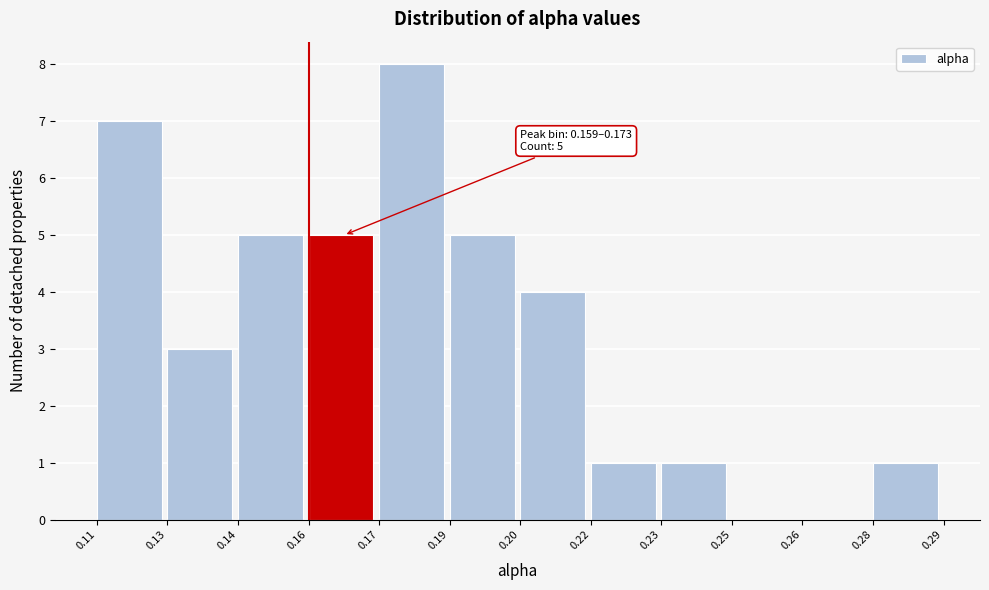

Reading left to right, what are all the values shown in this chart?

0.11=7	0.13=3	0.14=5	0.16=5	0.17=8	0.19=5	0.20=4	0.22=1	0.23=1	0.25=0	0.26=0	0.28=1